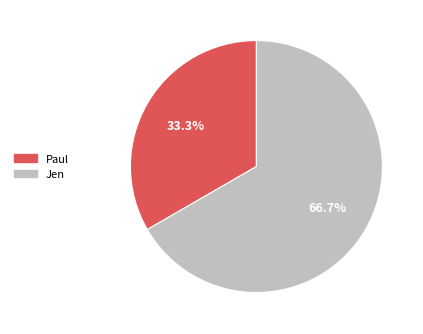

To the nearest percent, what is the average slice percentage?

50%